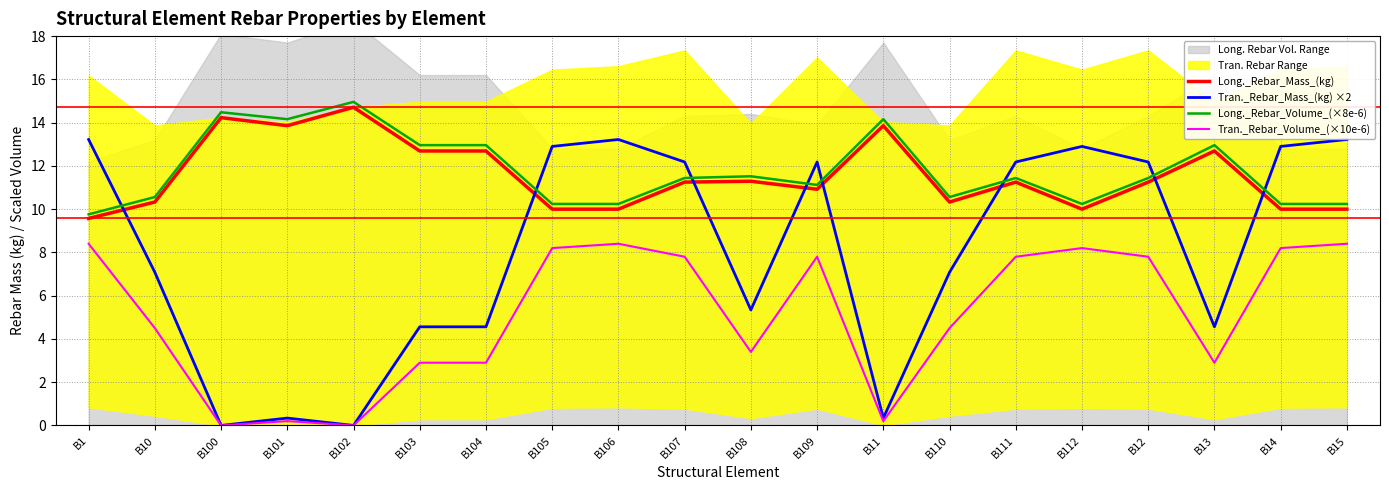

True or false: Tran._Rebar_Volume_(×10e-6) and Tran._Rebar_Mass_(kg) ×2 intersect in this chart.

False